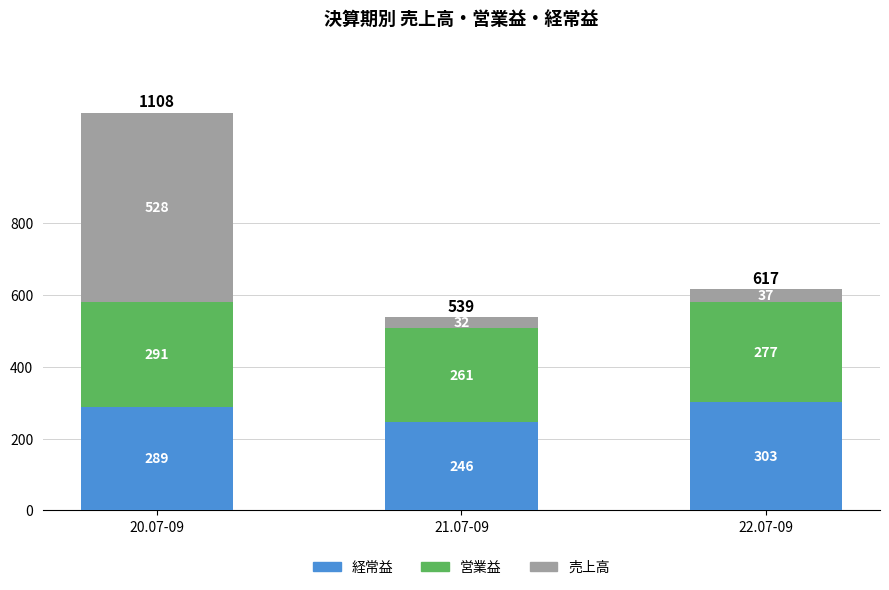

What is the sum of all 経常益 values?

838